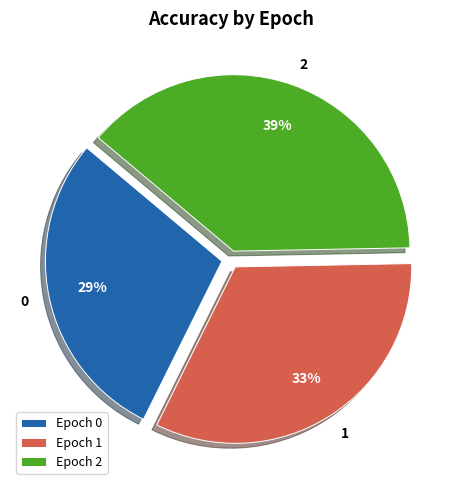

To the nearest percent, what percentage of the pie is Epoch 2?

39%